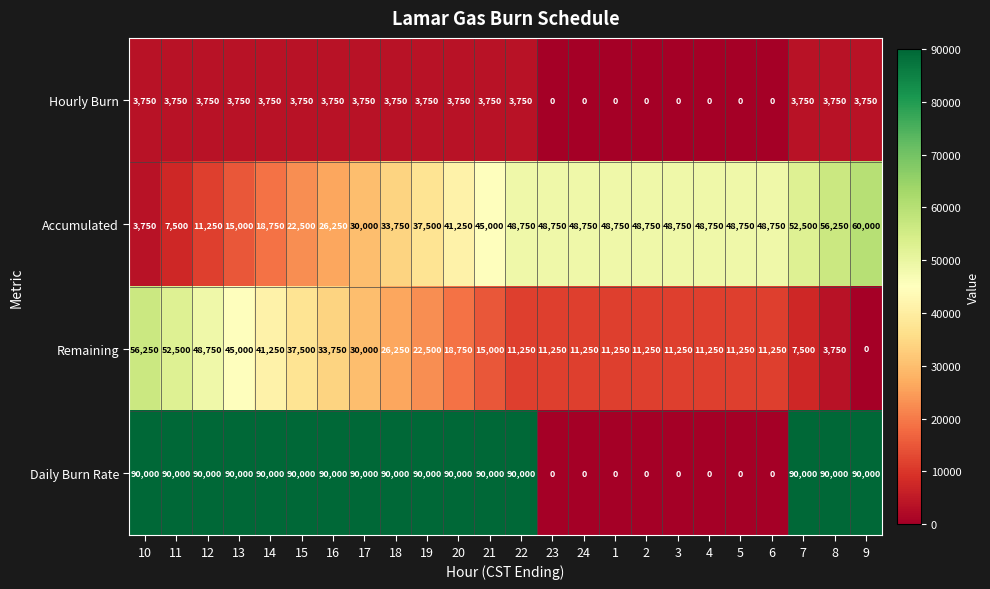

Which series has the largest total across all categories?

Daily Burn Rate